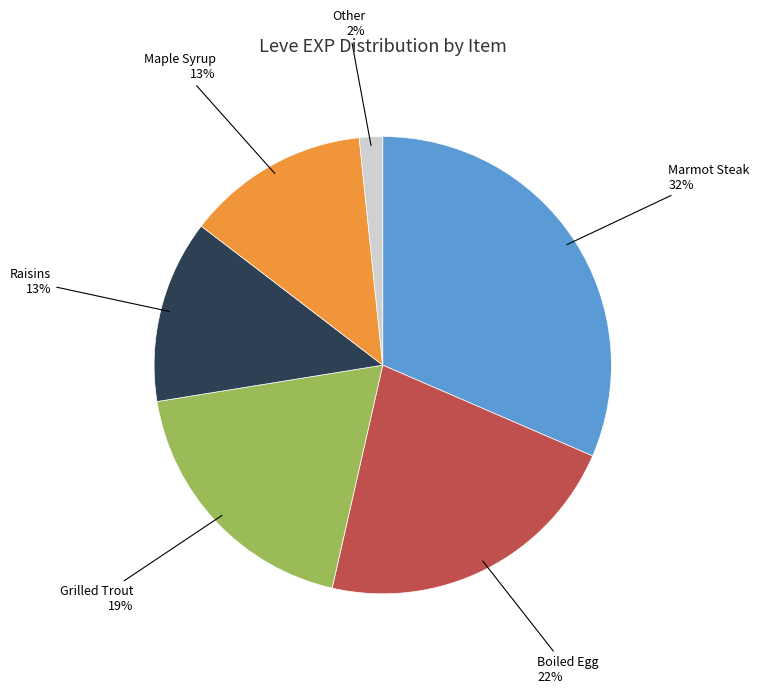

To the nearest percent, what is the average slice percentage?

17%